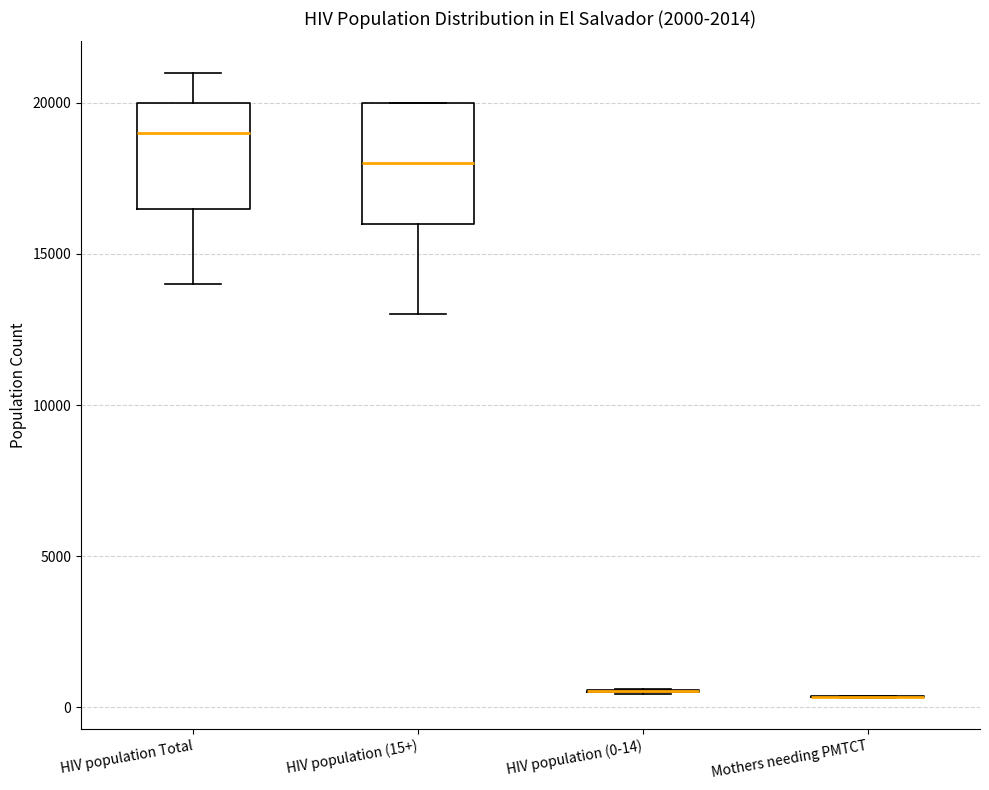

Reading left to right, read every box against the y-axis: the position of its median line, the range the box covers, and the ends of its whiskers. The values are not printed on the chart, so give them approximately, as read against the axis.

HIV population Total: median 19000, box 16500 to 20000, whiskers 14000 to 21000
HIV population (15+): median 18000, box 16000 to 20000, whiskers 13000 to 20000
HIV population (0-14): box collapsed to a line at 500, whiskers 500 to 500
Mothers needing PMTCT: box collapsed to a line at 500, whiskers 500 to 500